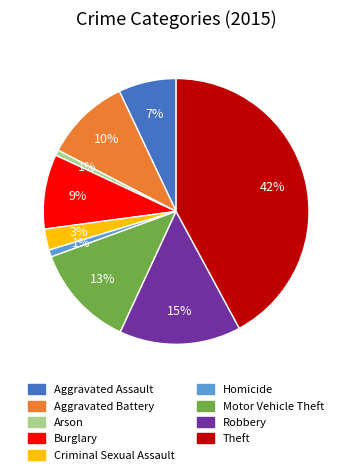

To the nearest percent, what is the combined percentage of Motor Vehicle Theft and Aggravated Assault?

20%